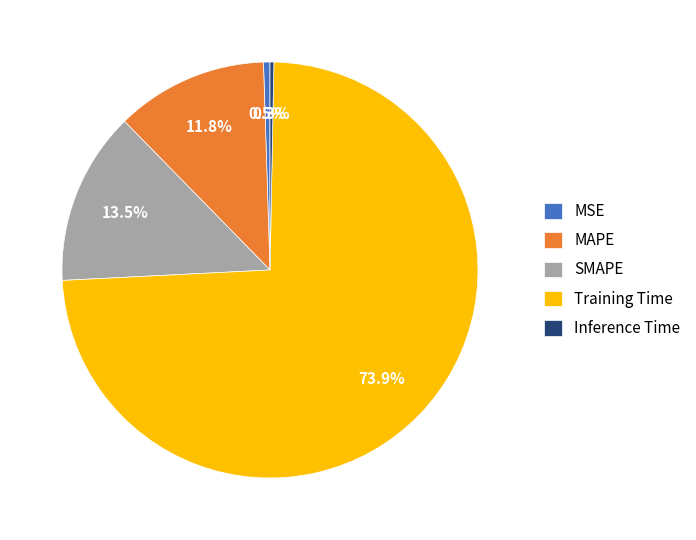

Between MAPE and Training Time, which is larger?

Training Time